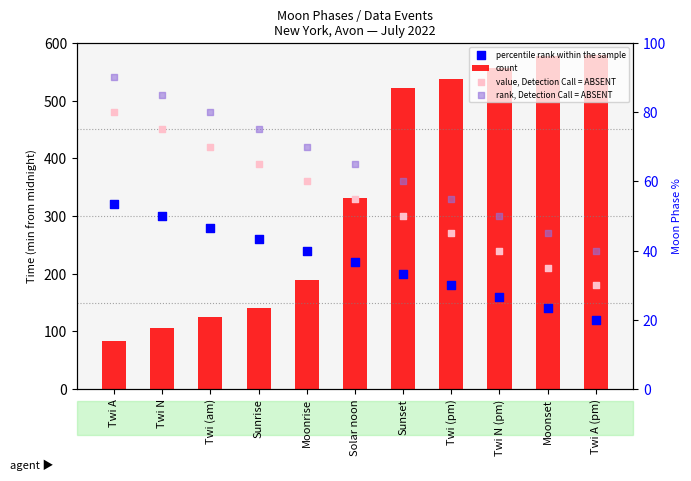

Which series has the largest total across all categories?

count